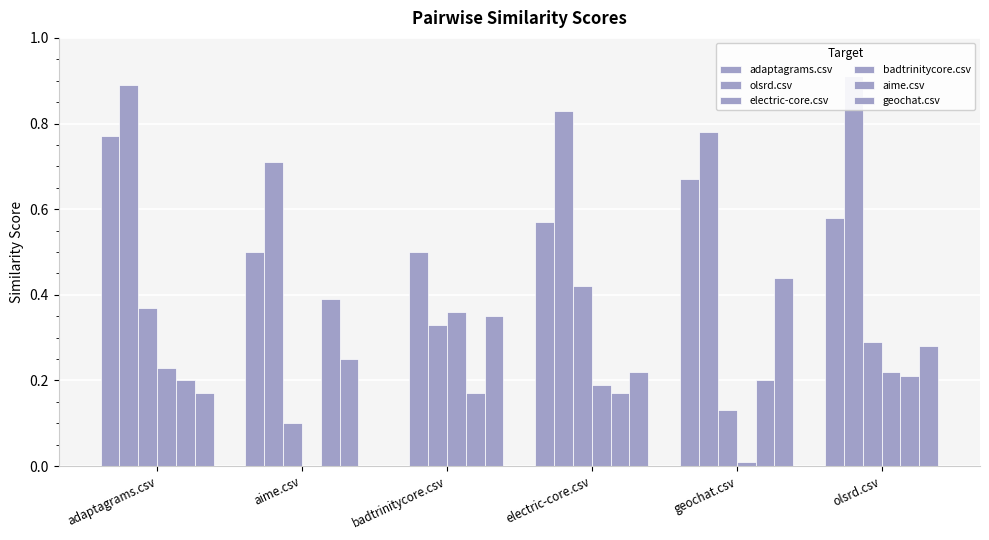

Is it true that adaptagrams.csv equals 0.5 at aime.csv?

True